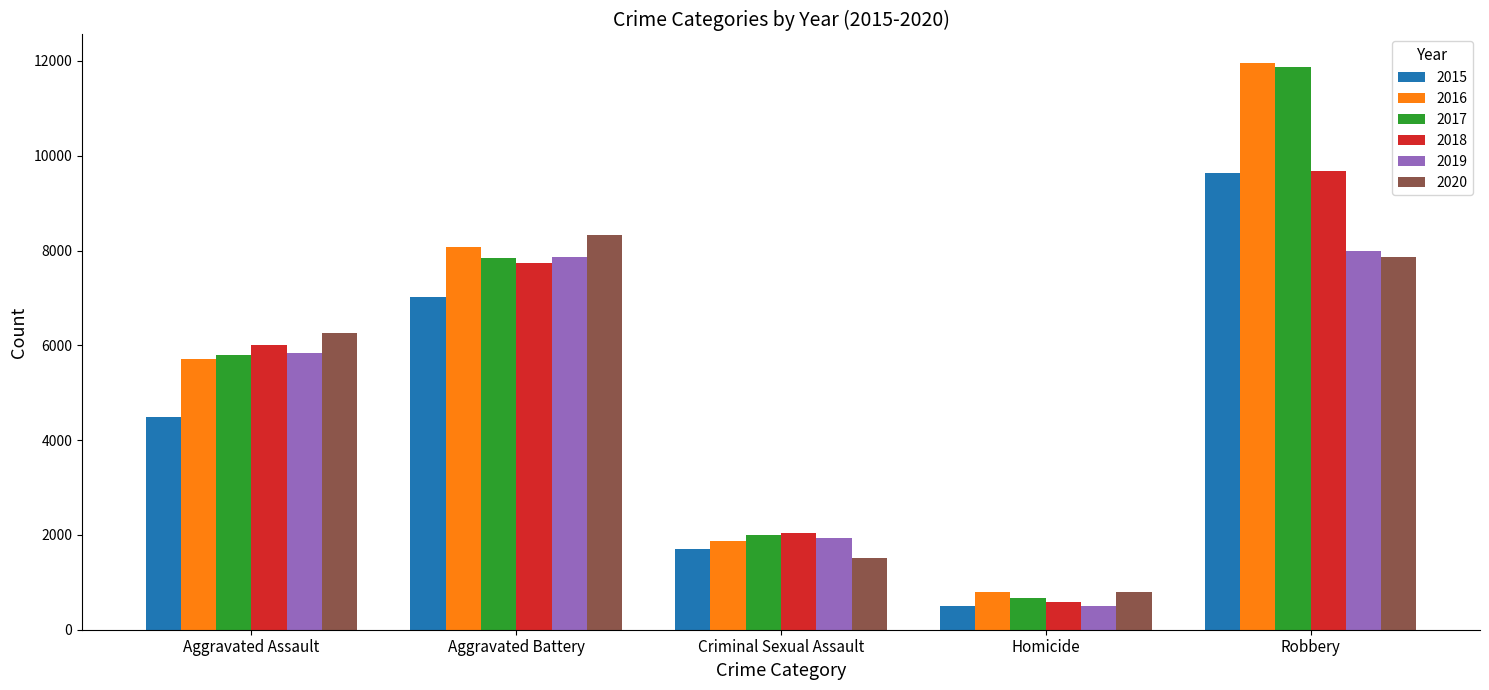

What is the label of the 2nd bar from the left?

Aggravated Battery